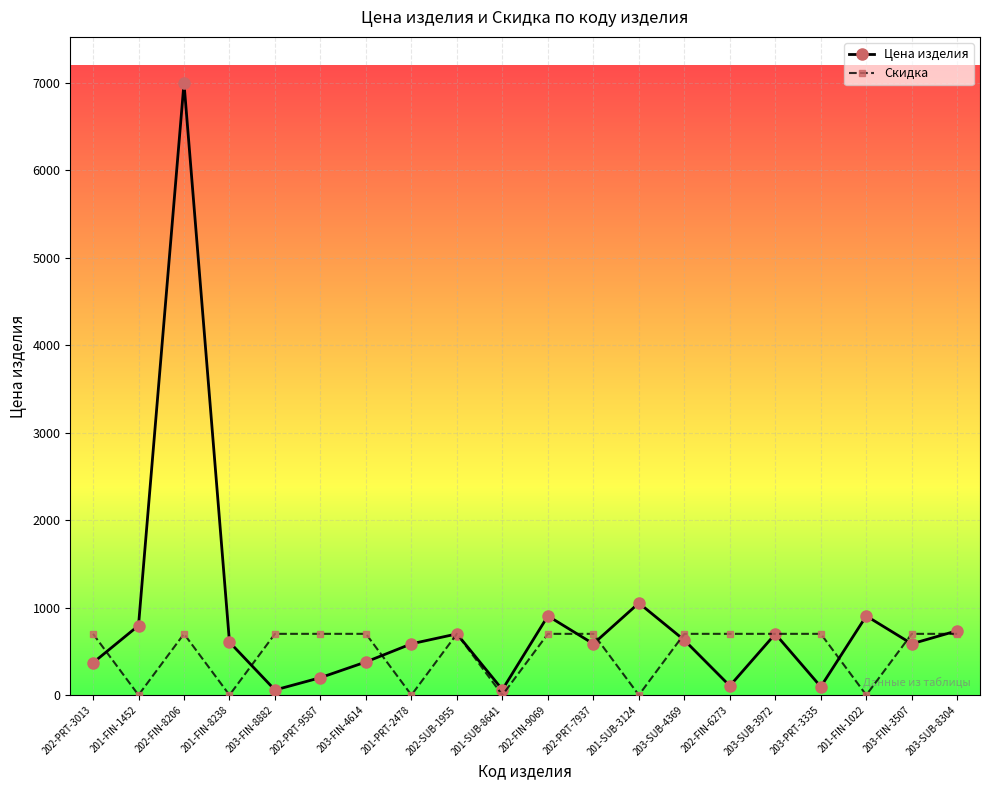

Does the chart have visible grid lines?

Yes